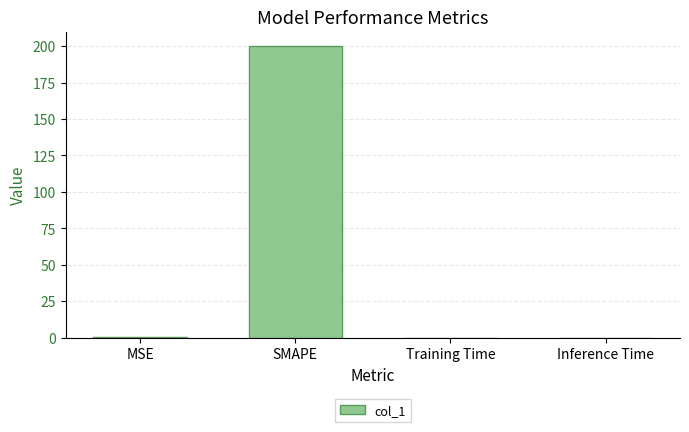

Is it true that the value at Inference Time is 0.0?

True